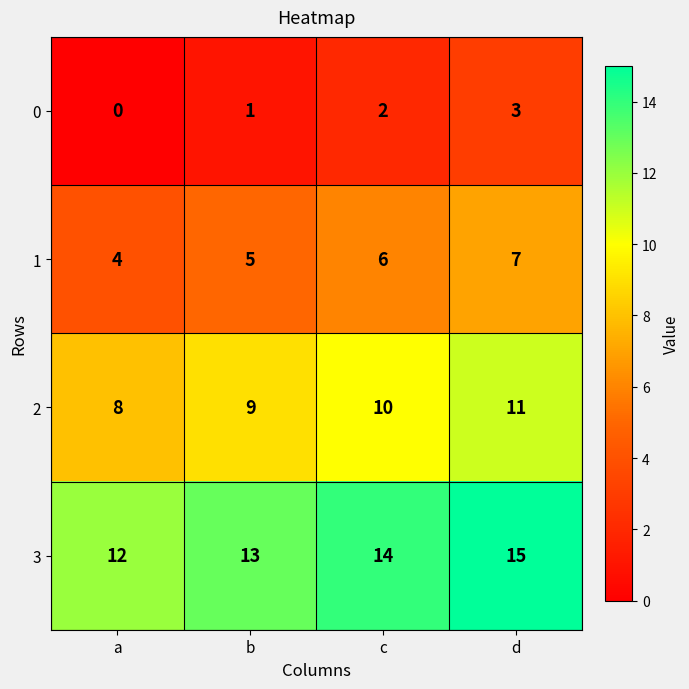

Where is 0 nearest to the value 1?

b